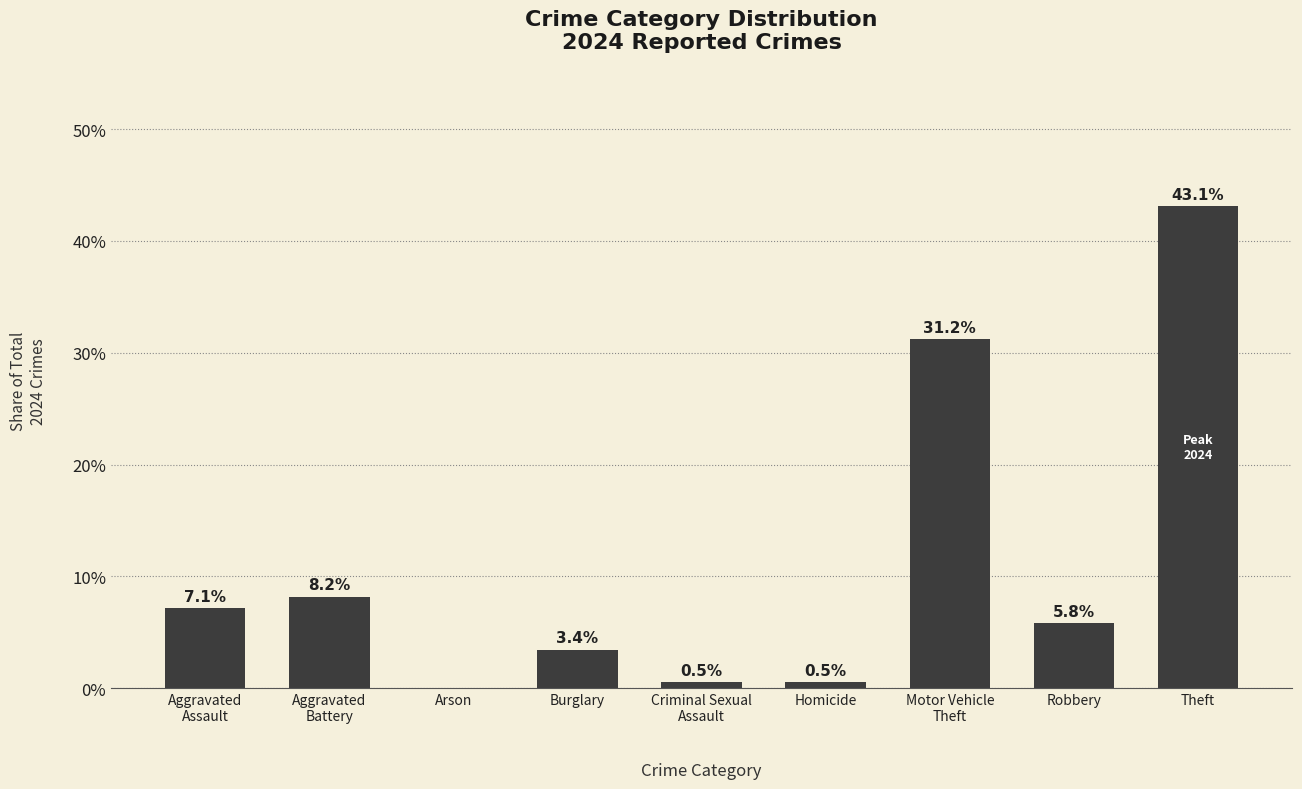

True or false: the data shows 8.2 at Aggravated
Battery.

True